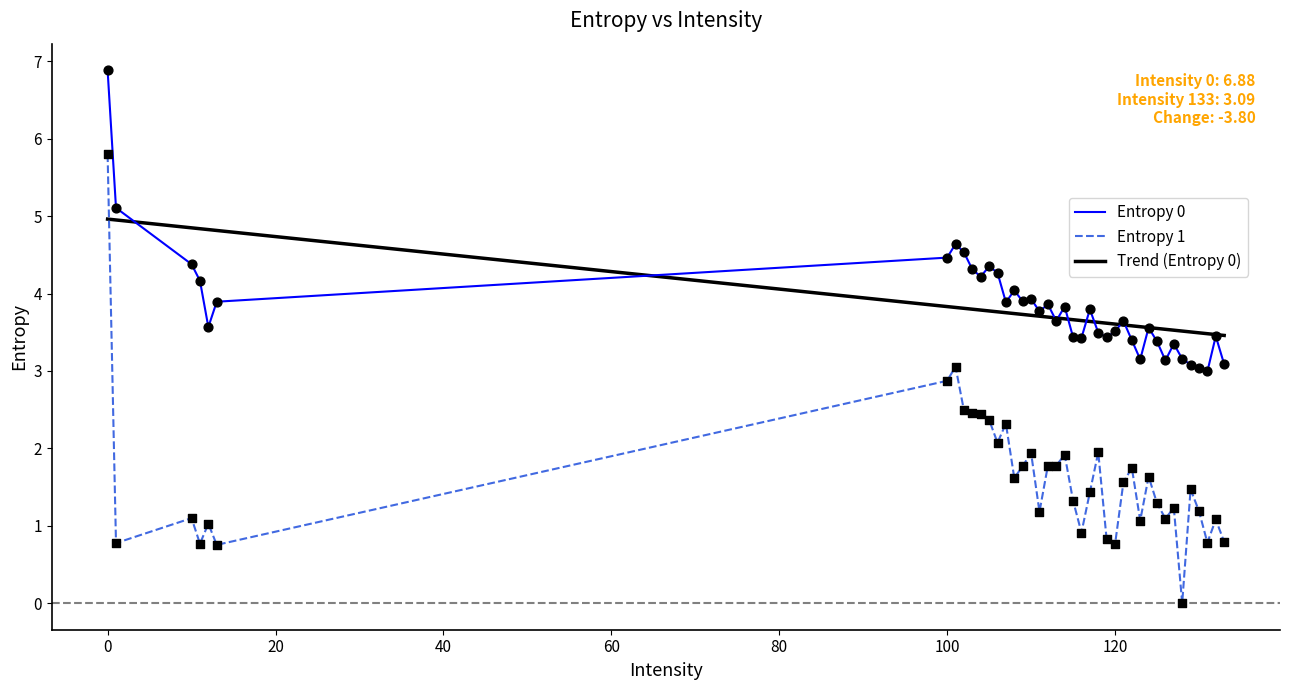

At how many categories does at least one series exceed 4?

12